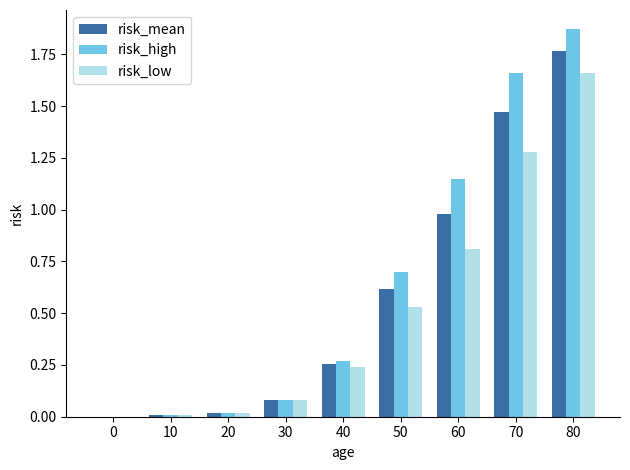

Which category has the highest value in the risk_high series?

80